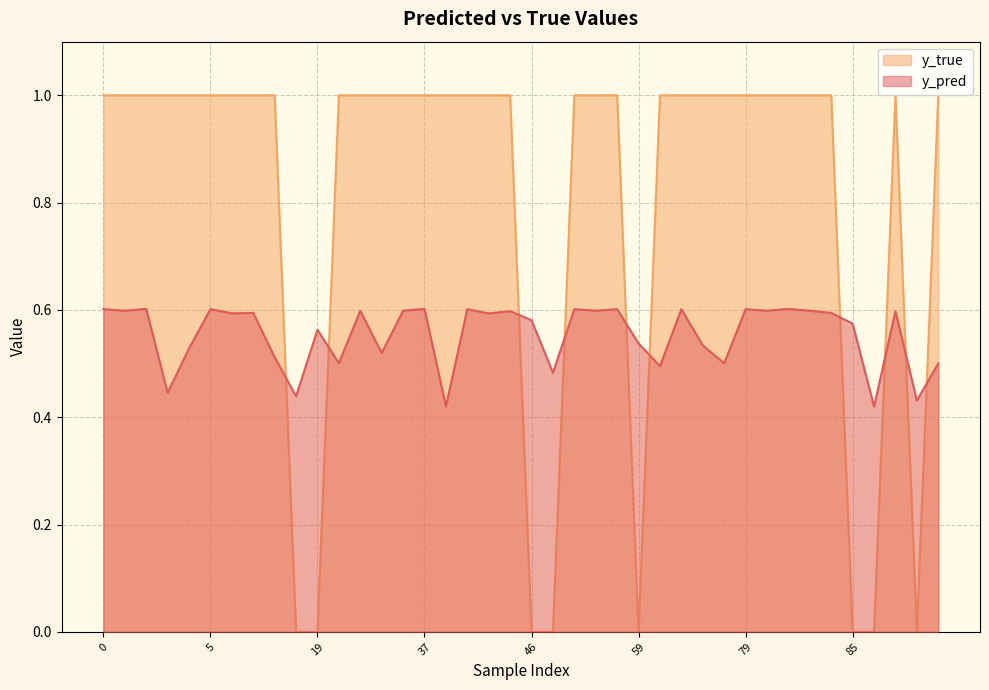

How many times do y_true and y_pred cross each other?

10